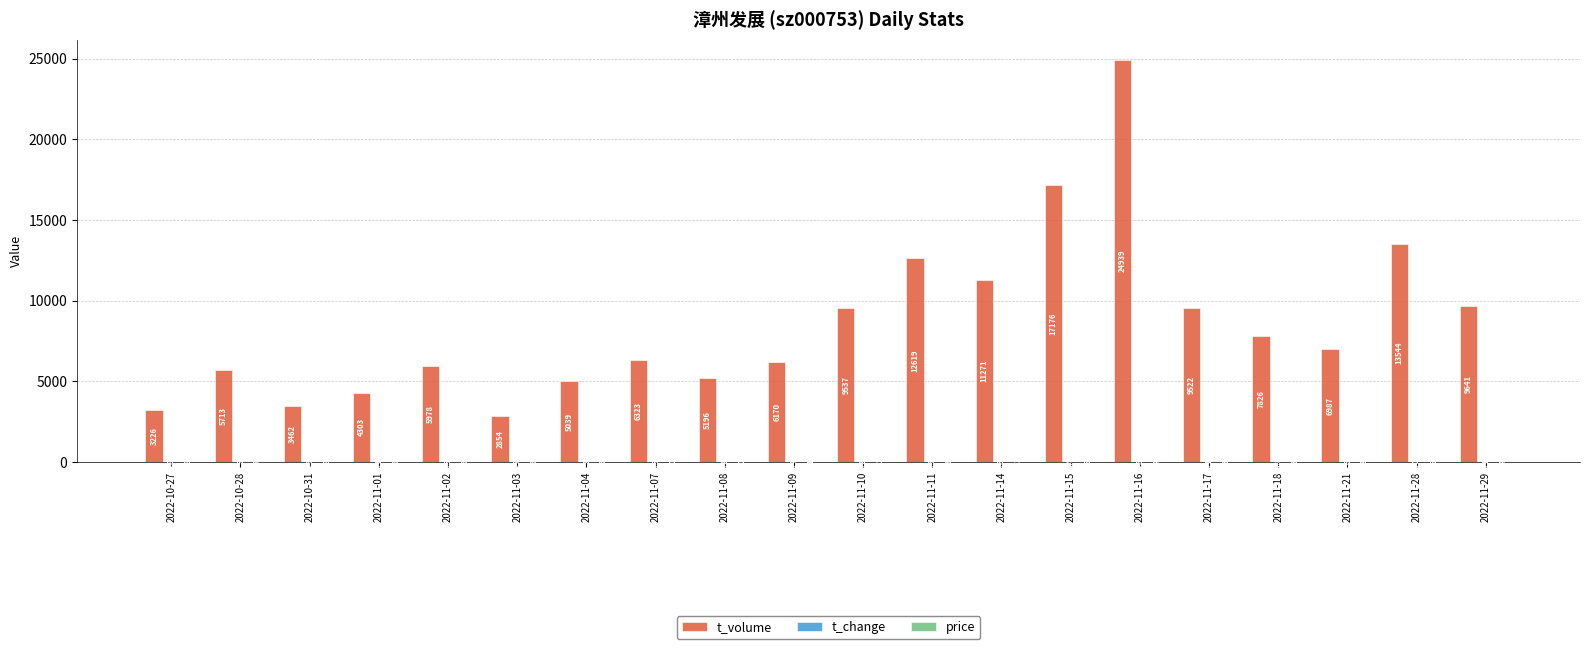

What is the sum of the t_volume values at 2022-11-08 and 2022-11-11?

17815.0